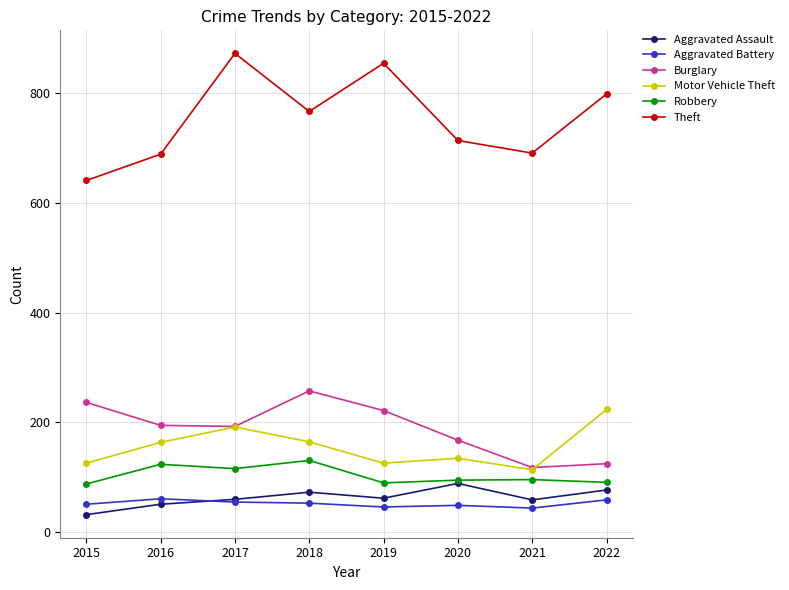

How many data points in Motor Vehicle Theft are less than 163?

4